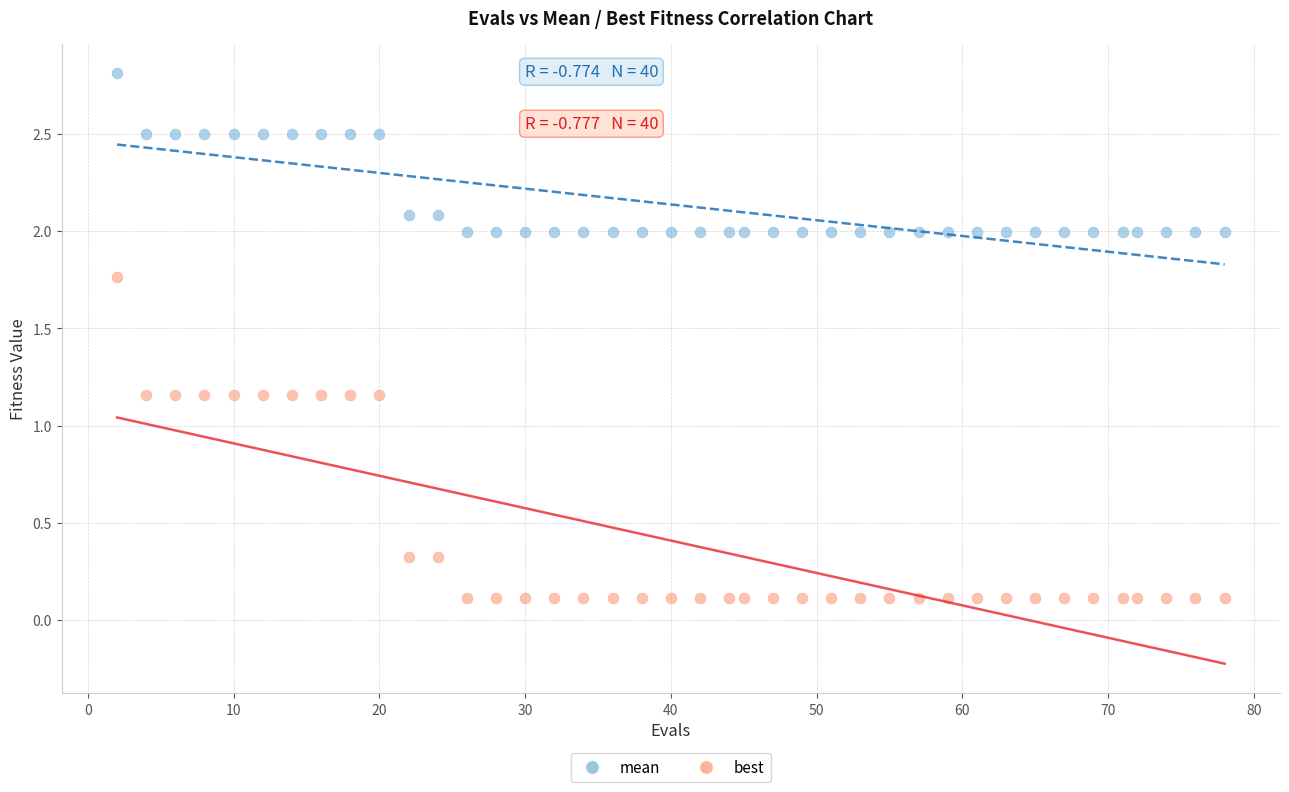

What is the X range (max minus min) for the scatter plot?

76.0